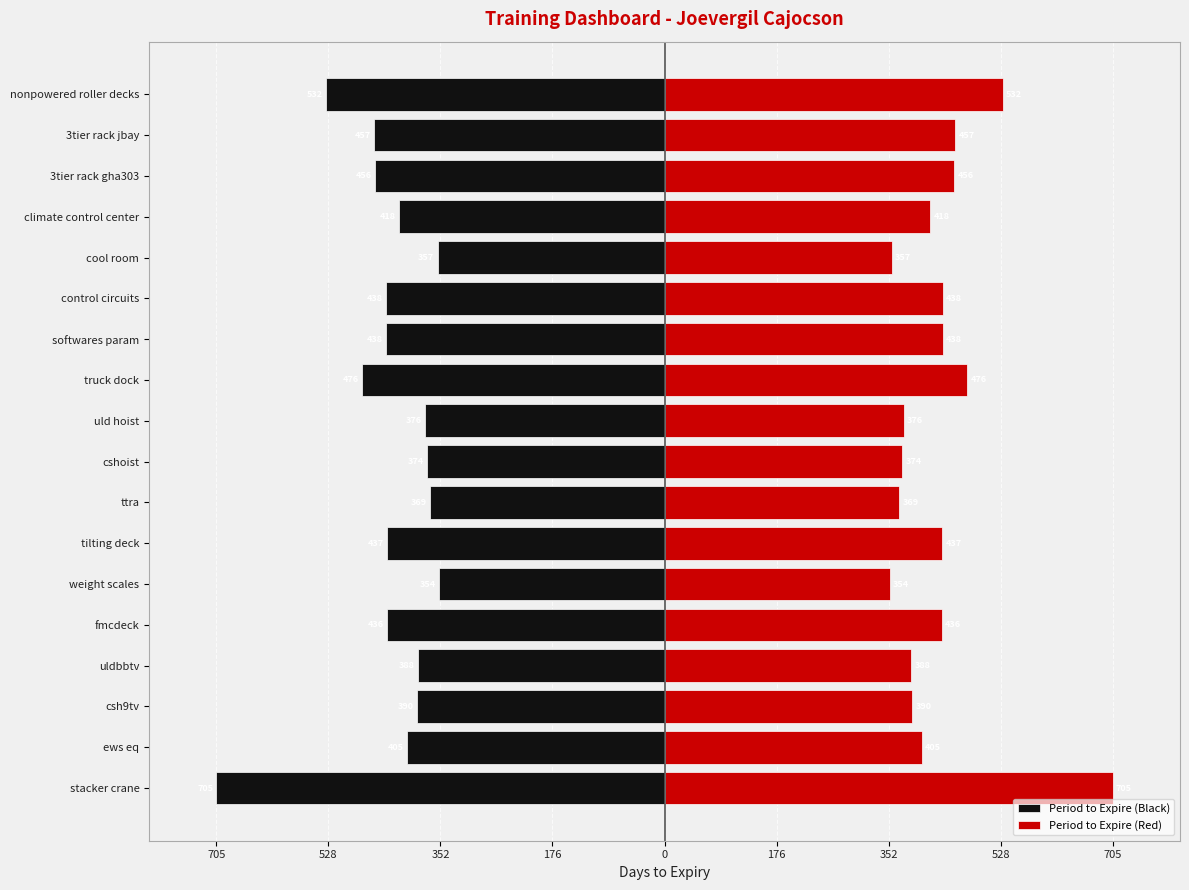

Which series changed the most between tilting deck and ttra?

Period to Expire (Black)